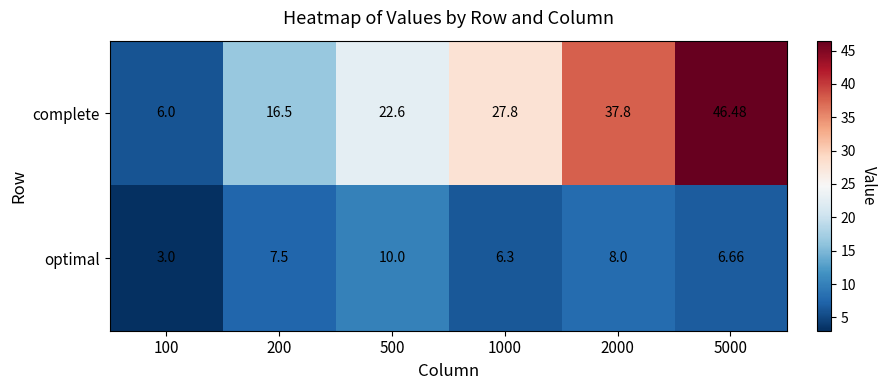

Which series has the largest total across all categories?

complete